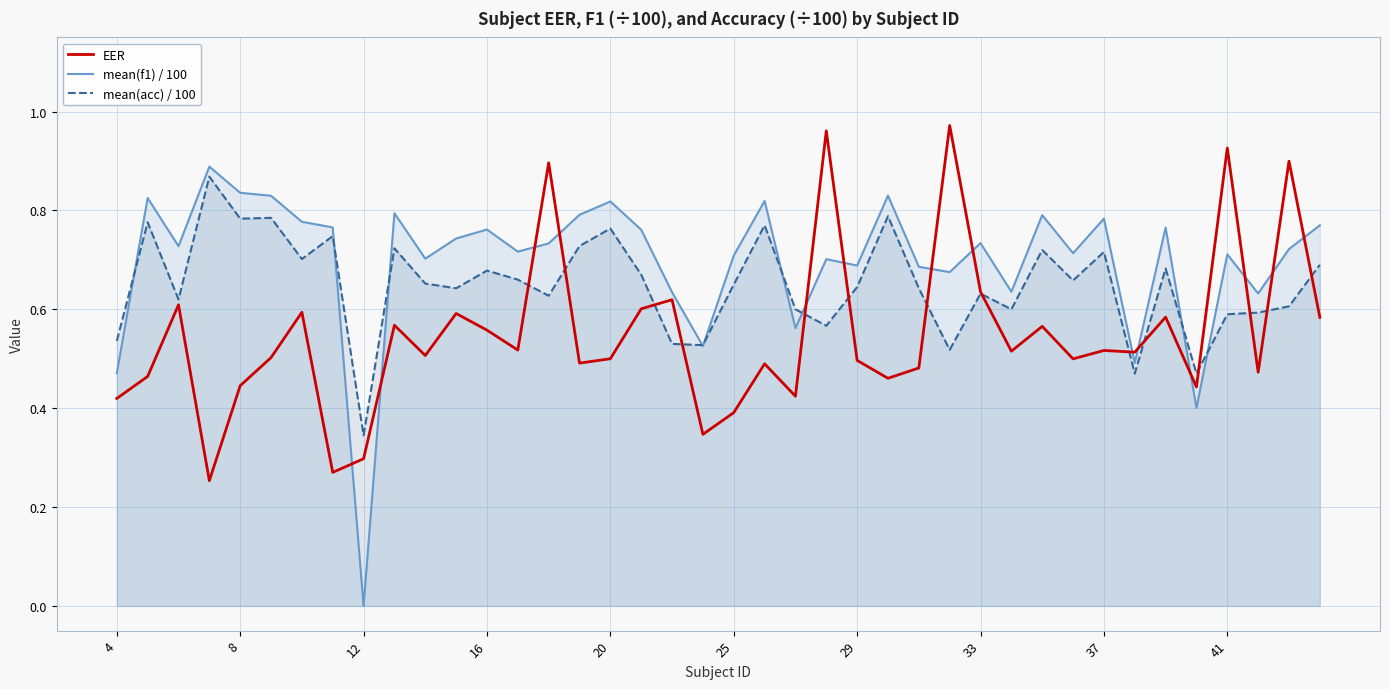

Which series has the widest spread of values?

mean(f1) / 100